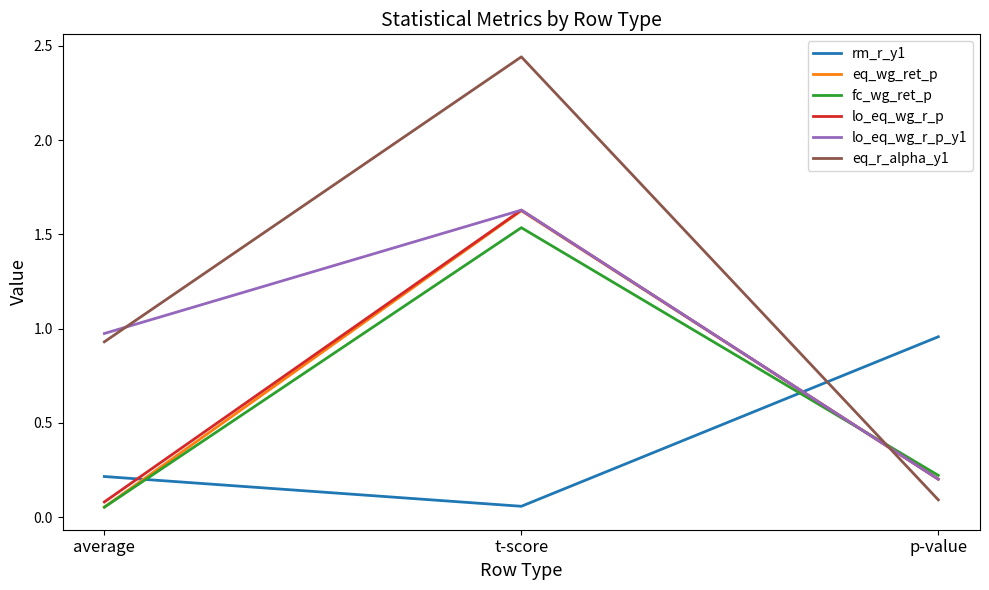

What position from the left is p-value?

3